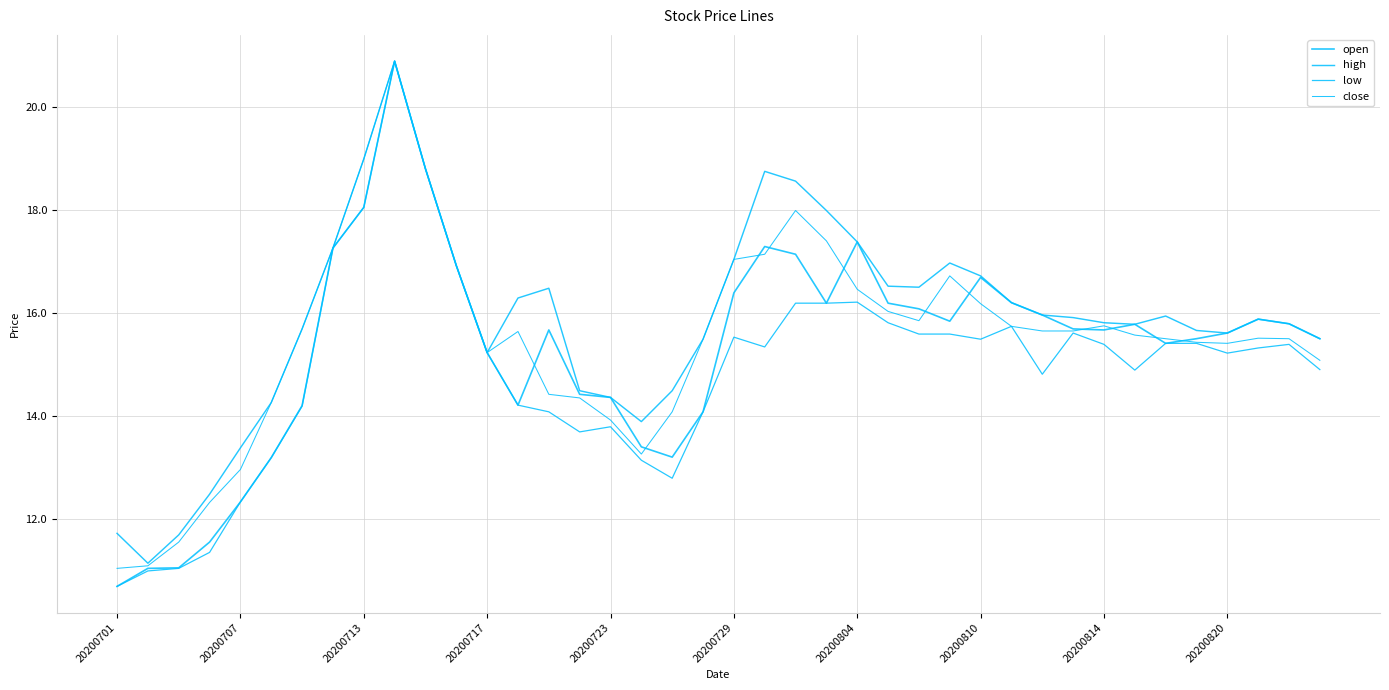

What is the label of the 40th point from the right?

20200701